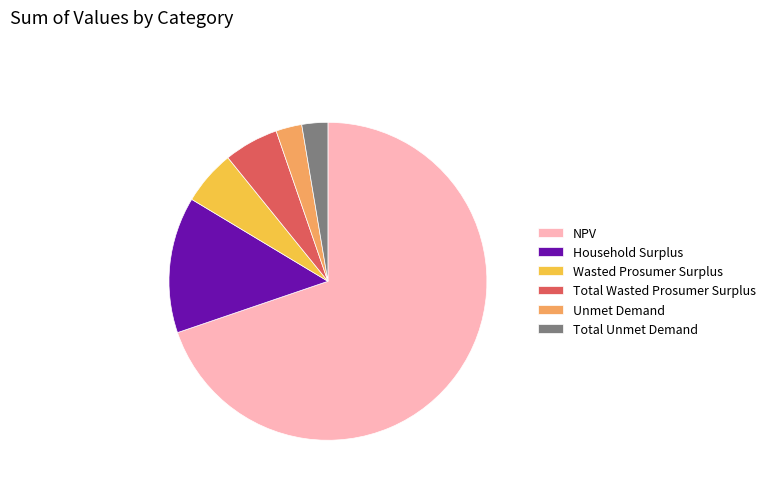

Is it true that Wasted Prosumer Surplus is 20% of the pie?

False